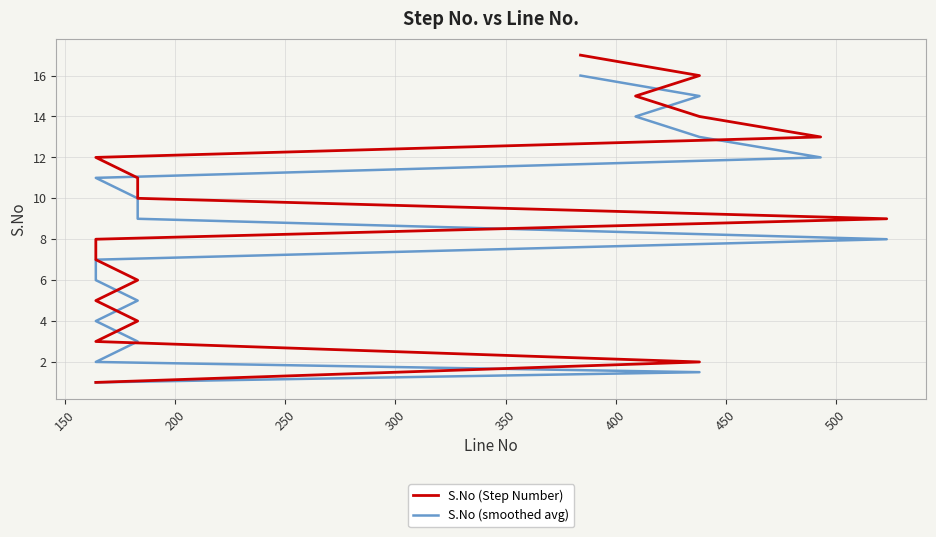

True or false: S.No (smoothed avg) has a value of 24.1 at 16.

False